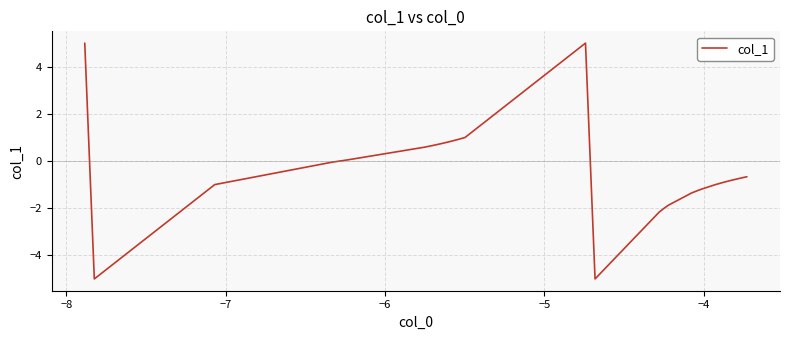

What is the difference between the maximum and minimum values?

10.0